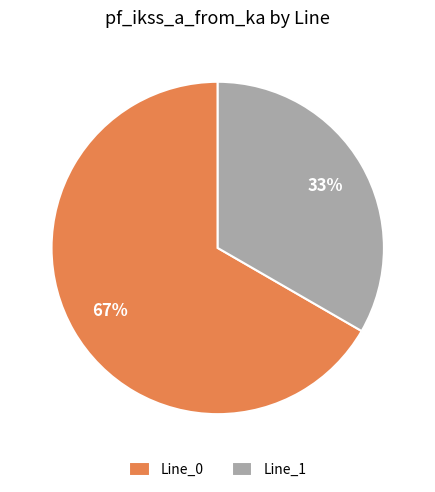

Which slice is the smallest?

Line_1